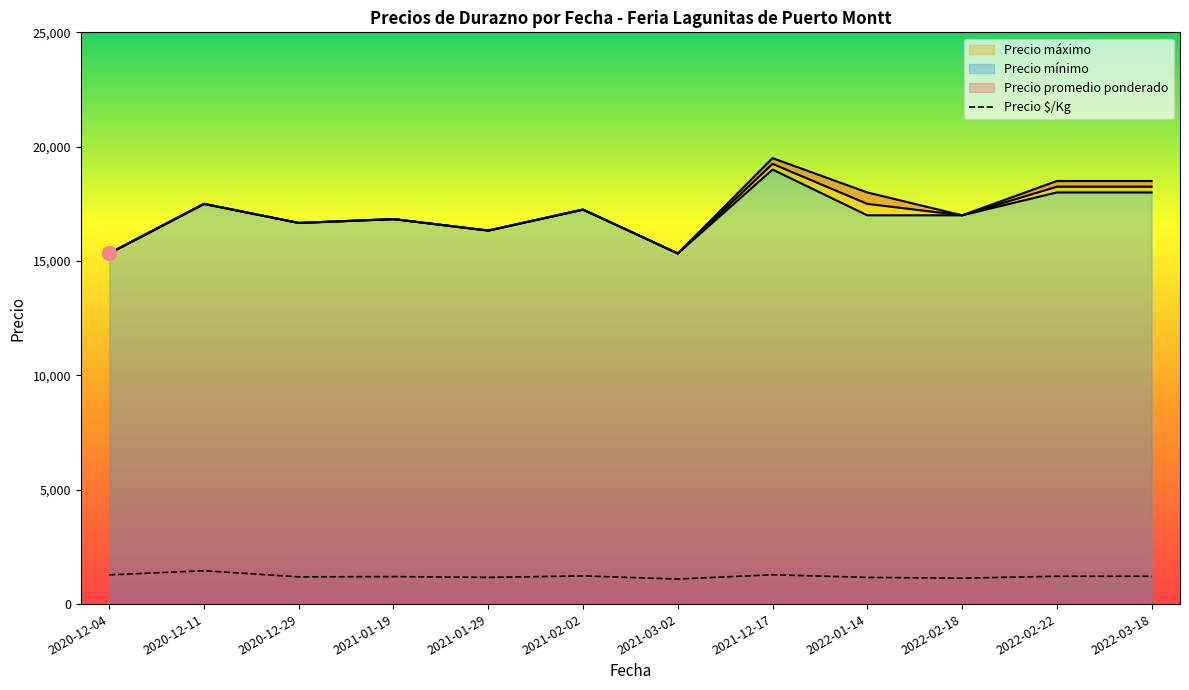

The value of Precio $/Kg at 2020-12-11 is 1458.5. True or false?

True